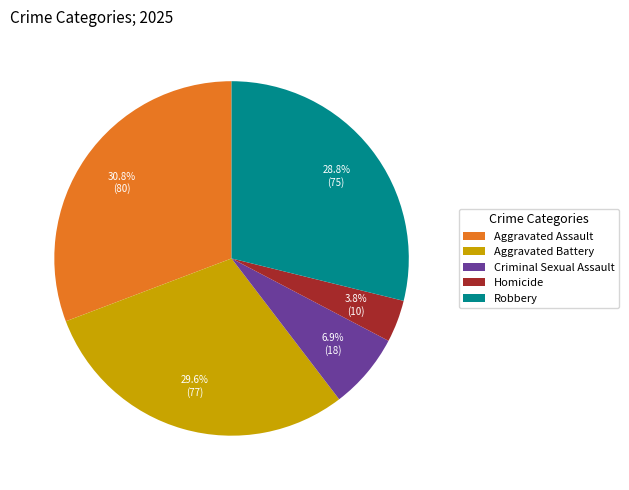

Does any single category account for the majority?

No